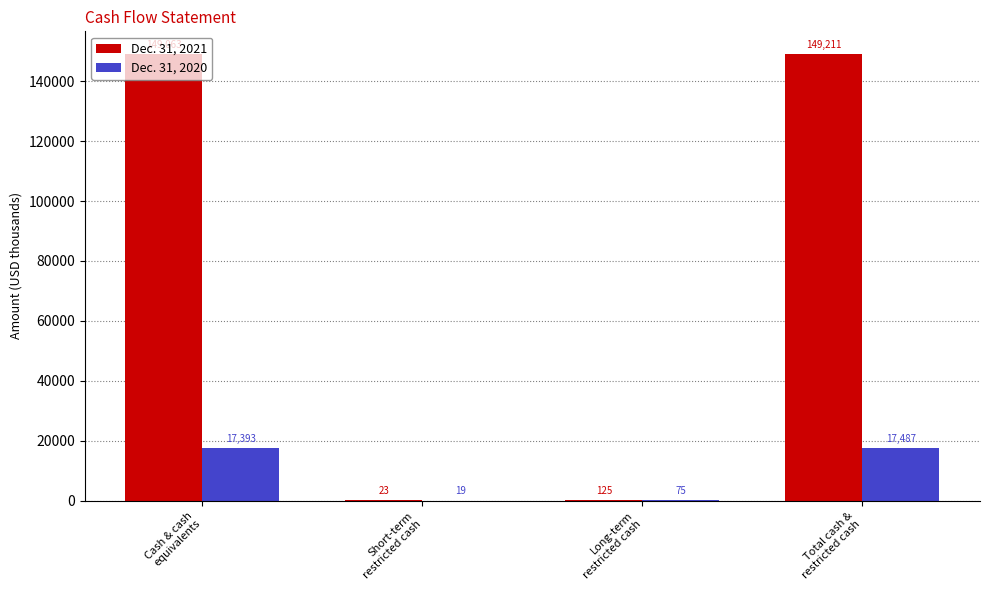

What is the maximum value for Dec. 31, 2020?

17487